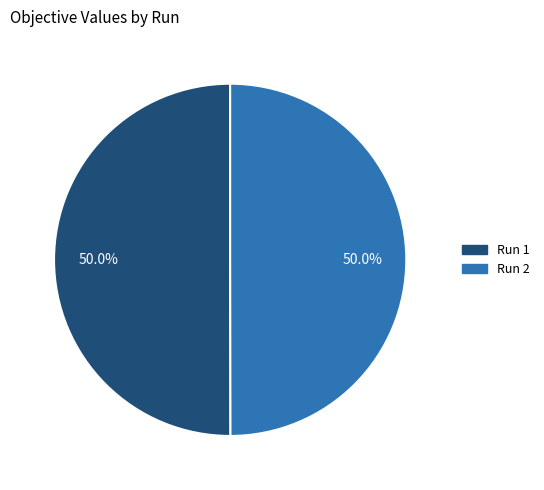

Combined, what portion of the pie is Run 2 and Run 1?

100.0%